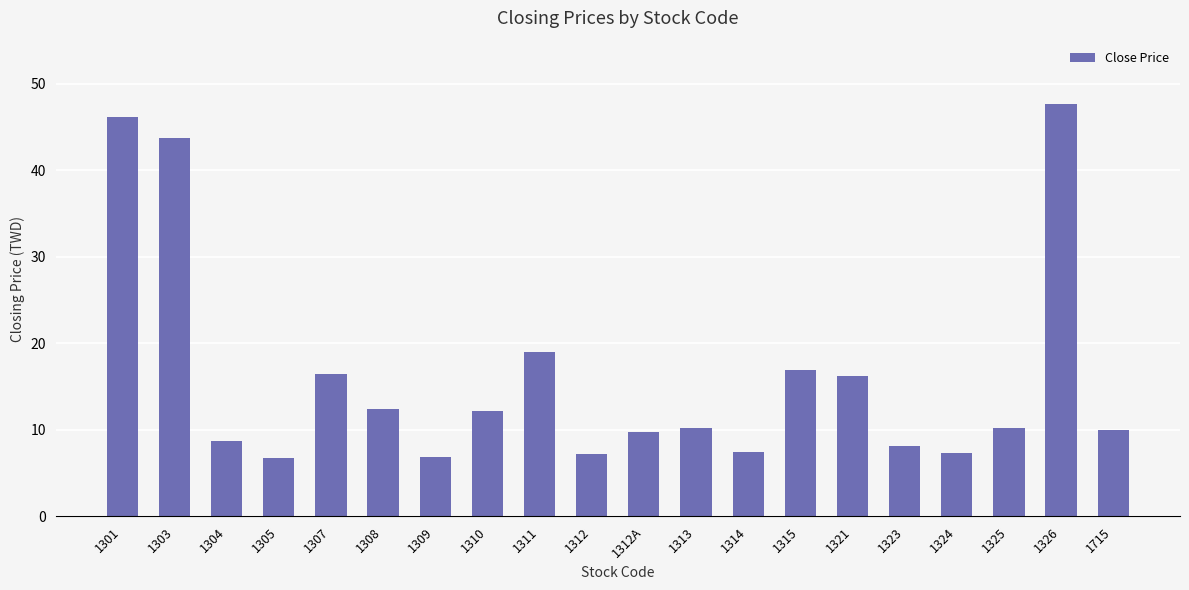

What is the approximate value at 1312A?

9.8